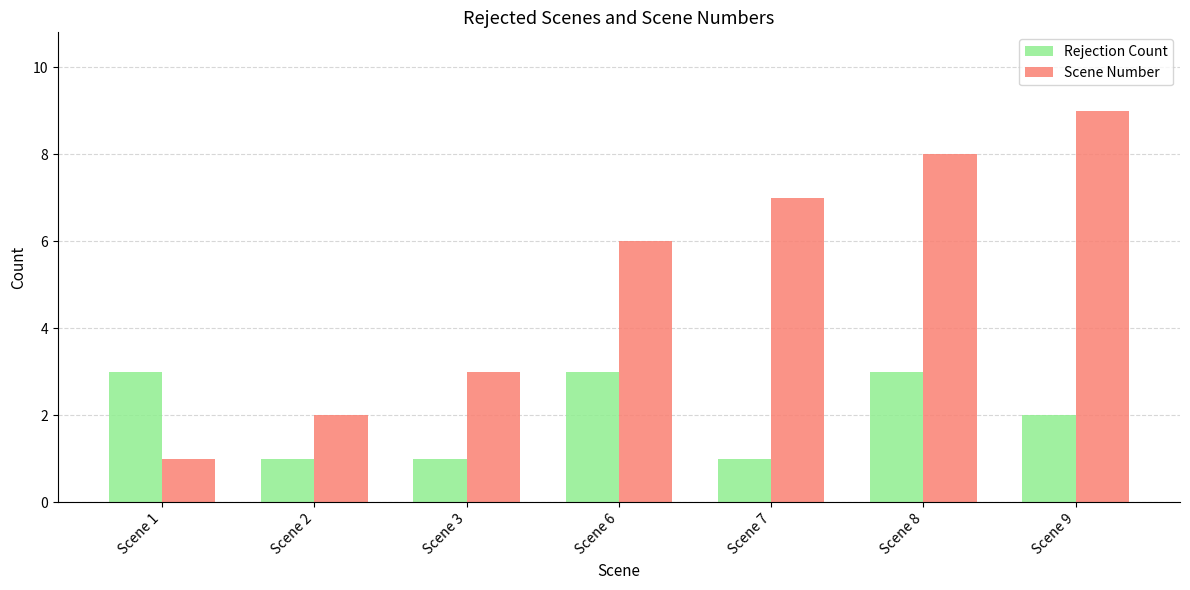

List the labels in order of Scene Number value, smallest first.

Scene 1, Scene 2, Scene 3, Scene 6, Scene 7, Scene 8, Scene 9